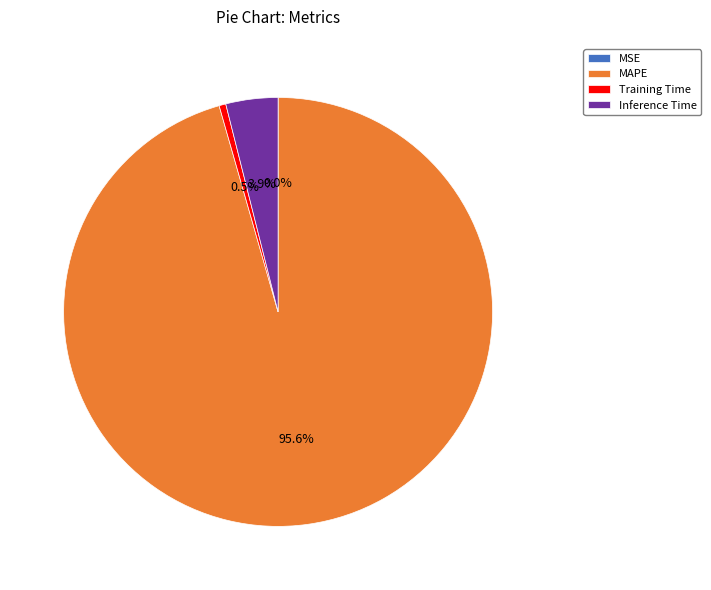

Combined, do Inference Time and MAPE account for over 50%?

Yes